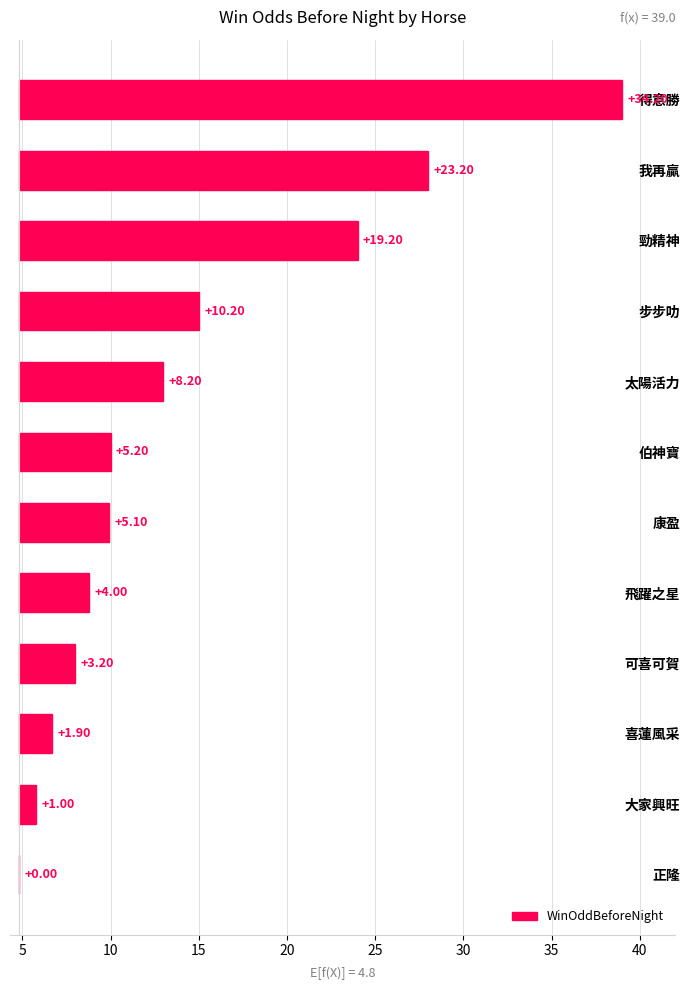

Are the bars grouped side by side (vs. stacked)?

No